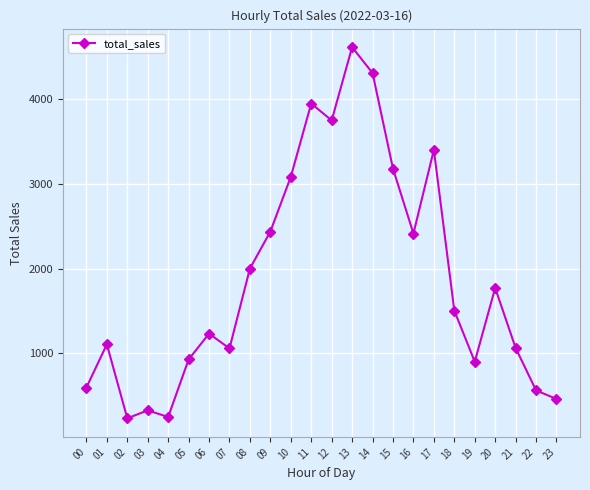

Approximately how many times larger is the value at 16 compared to 04?

9.7